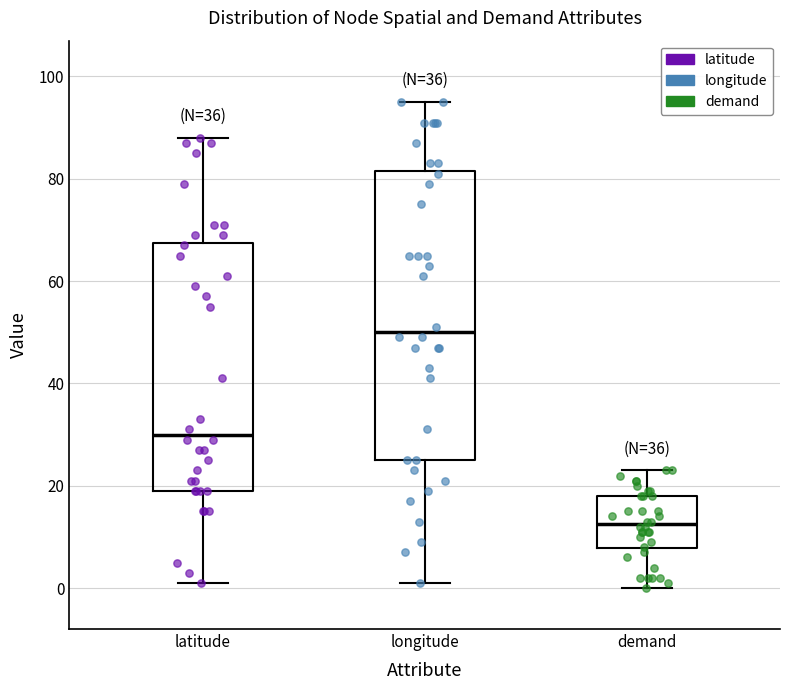

Reading left to right, transcribe this box plot: for each box, give where its median line is, the range the box spans, and where its two whiskers end, as read against the y-axis. The values are not printed on the chart, so give them approximately, as read against the axis.

latitude: median 30, box 20 to 68, whiskers 2 to 88
longitude: median 50, box 26 to 82, whiskers 2 to 96
demand: median 12, box 8 to 18, whiskers 0 to 24